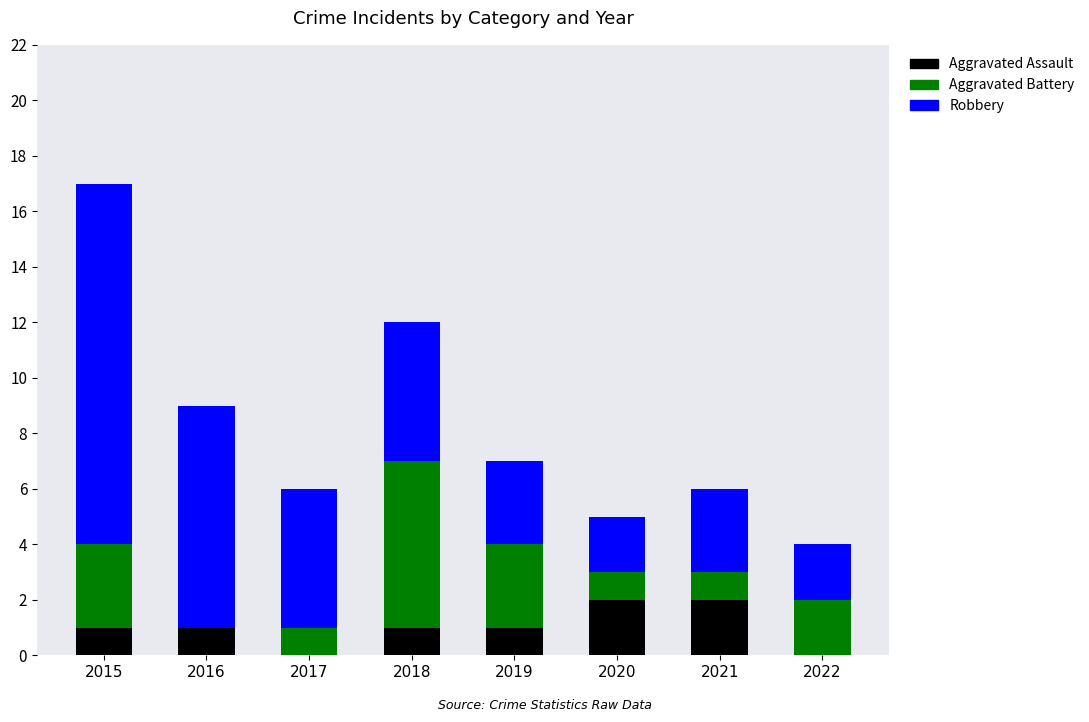

At which category is the sum across all series the highest?

2015